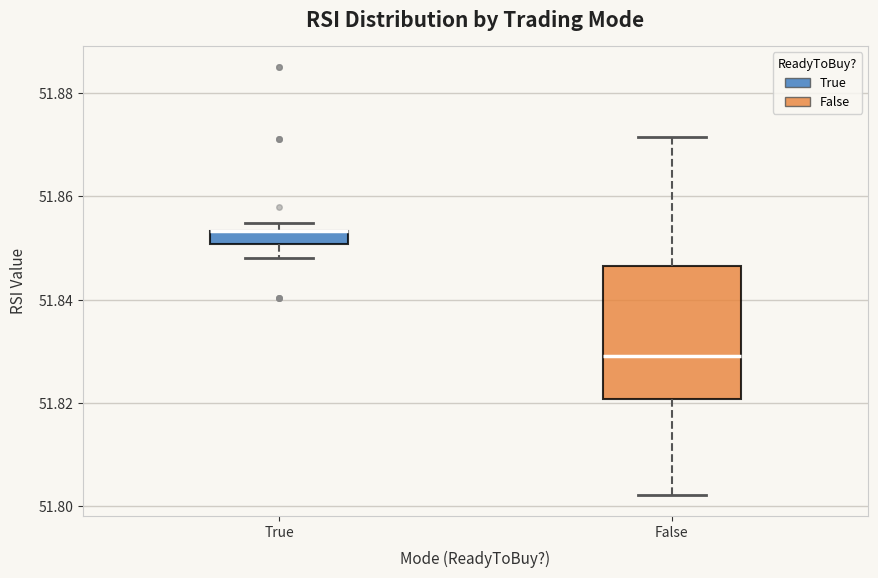

Where does the lower whisker of the box for False end on the y-axis? The values are not printed on the chart, so give them approximately, as read against the axis.

51.802